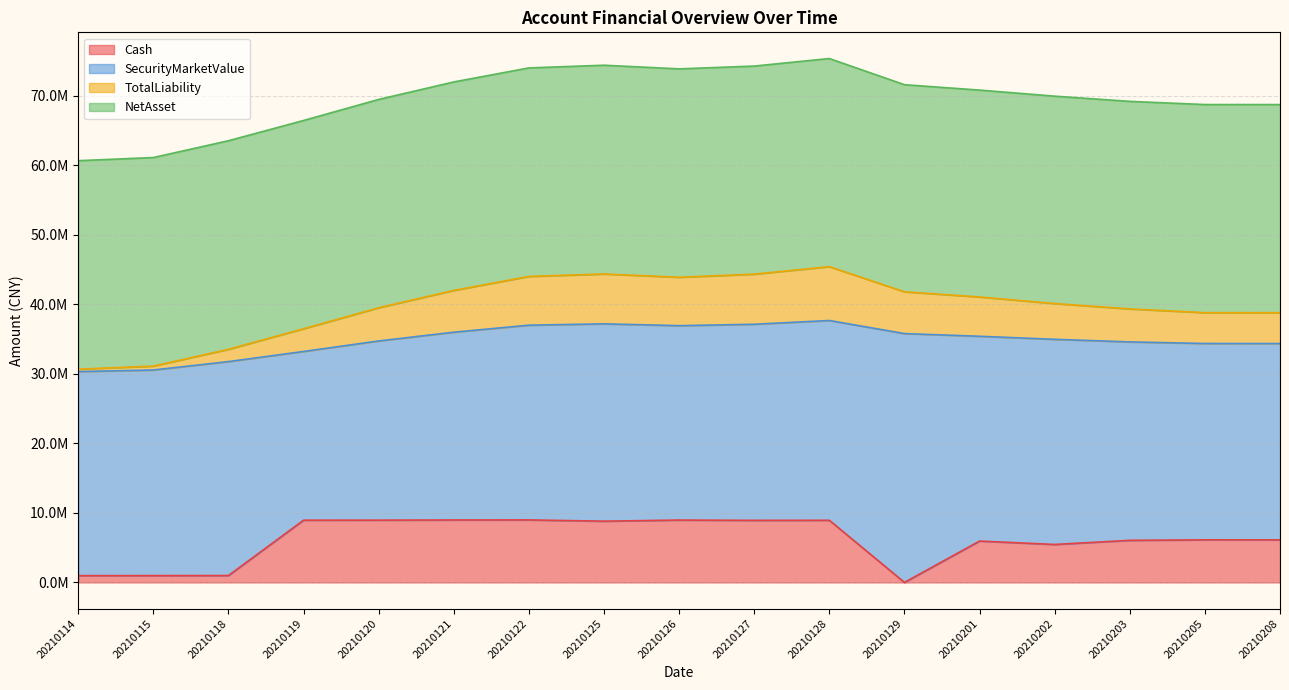

Which has a higher value, 20210114 or 20210122?

20210122